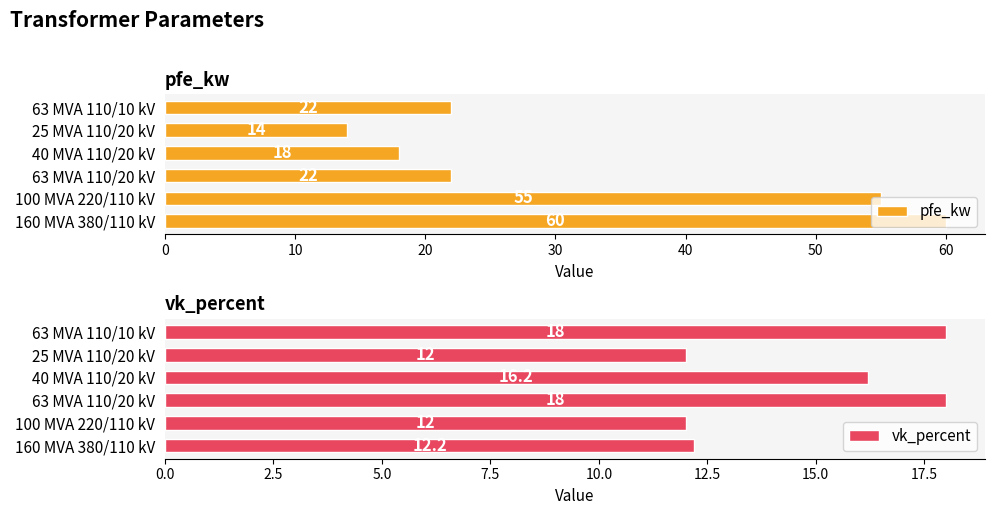

How many groups of bars are there?

6